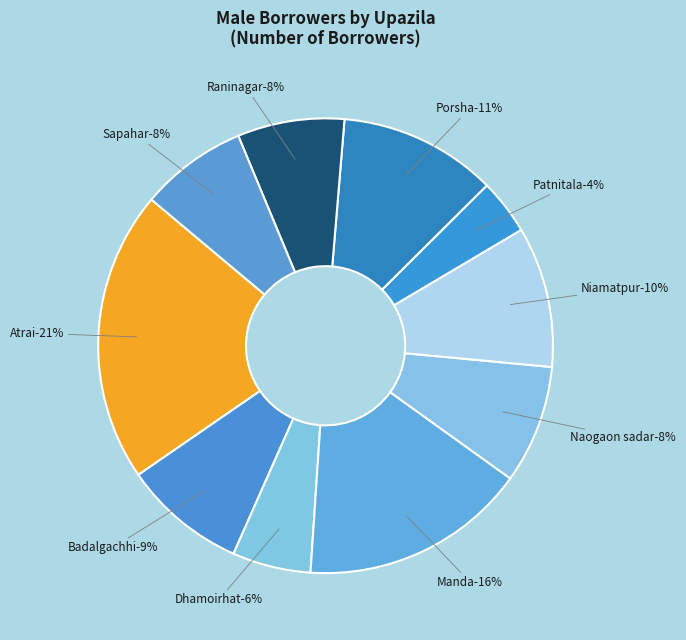

Is there any slice that represents more than half of the pie?

No